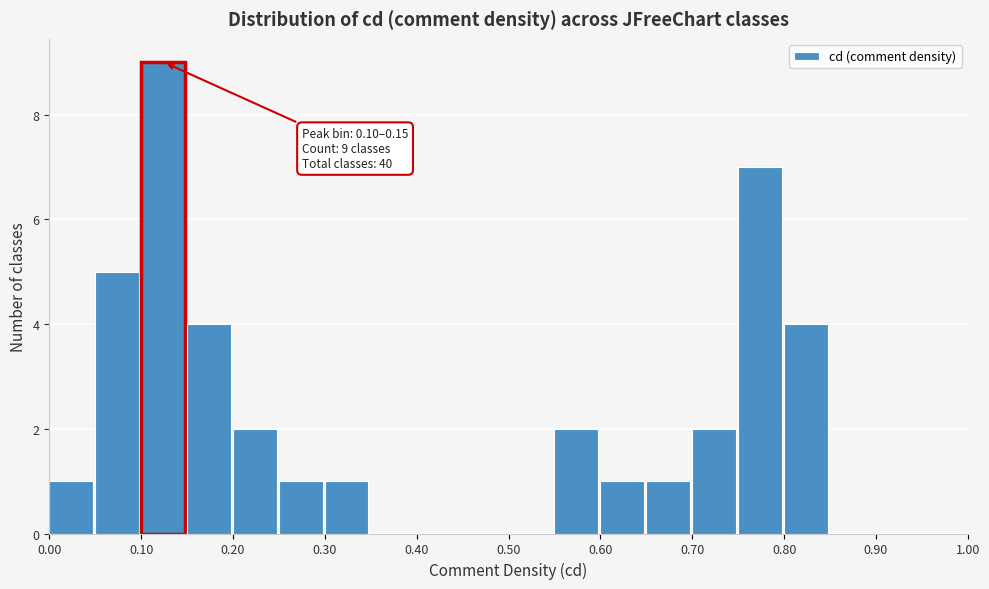

Which range on the x-axis has the tallest bar?

0.10 to 0.15